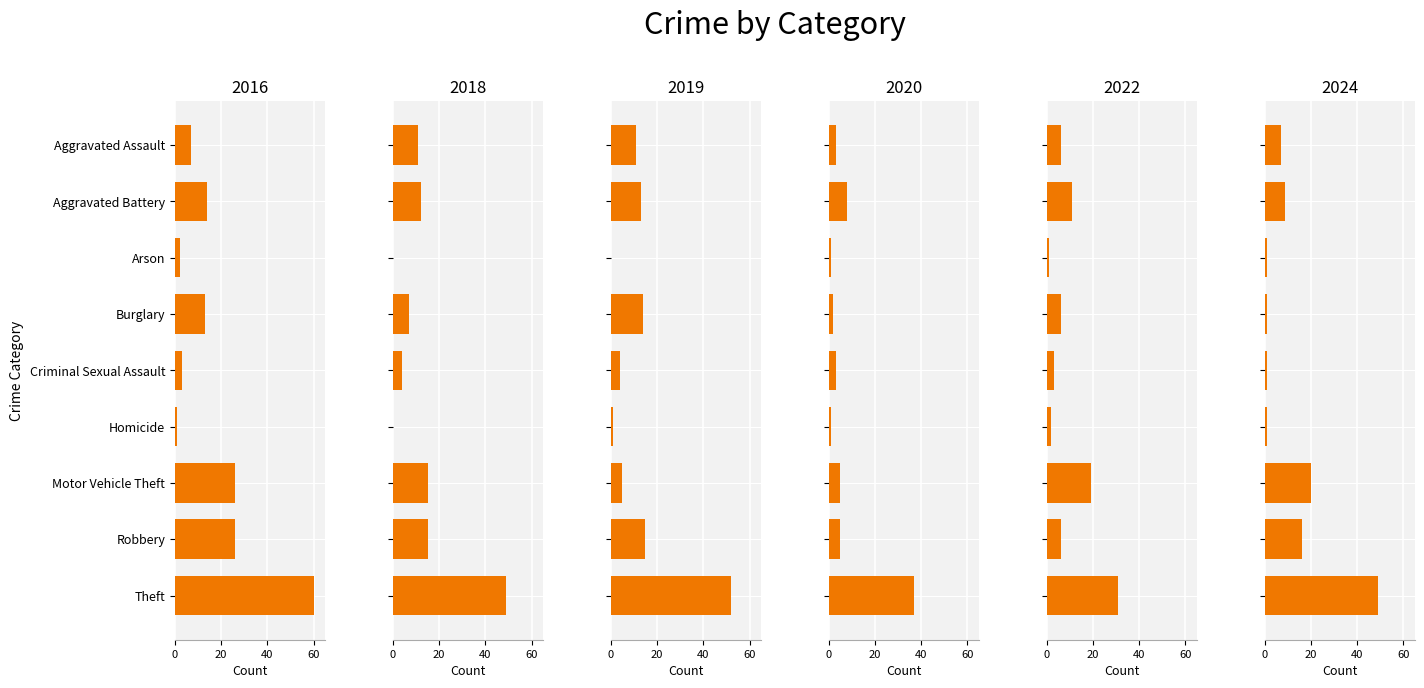

List the series in order of their peak value, lowest first.

2022, 2020, 2018, 2024, 2019, 2016